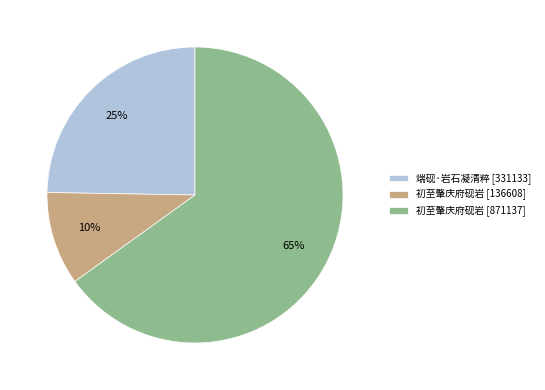

True or false: 端砚·岩石凝清粹 [331133] accounts for 25% of the total.

True